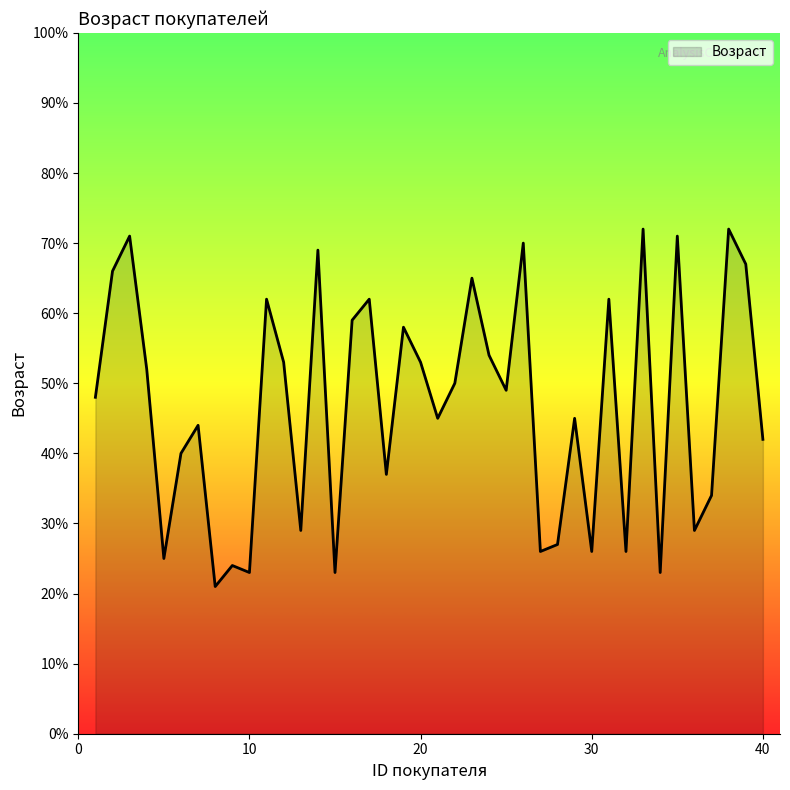

What is the minimum value shown in the chart?

21